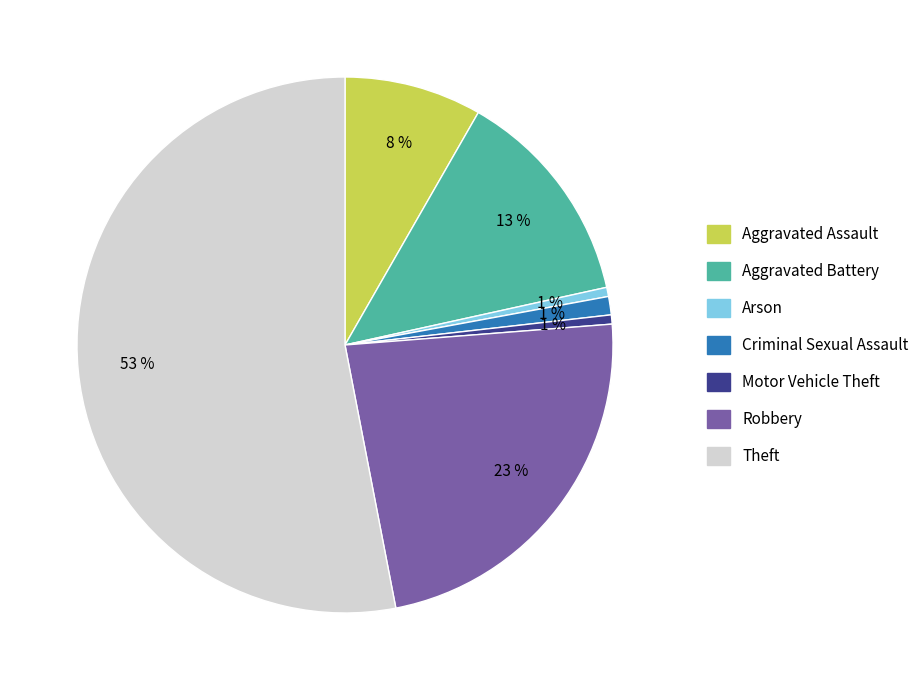

Is it true that Theft is 53% of the pie?

True